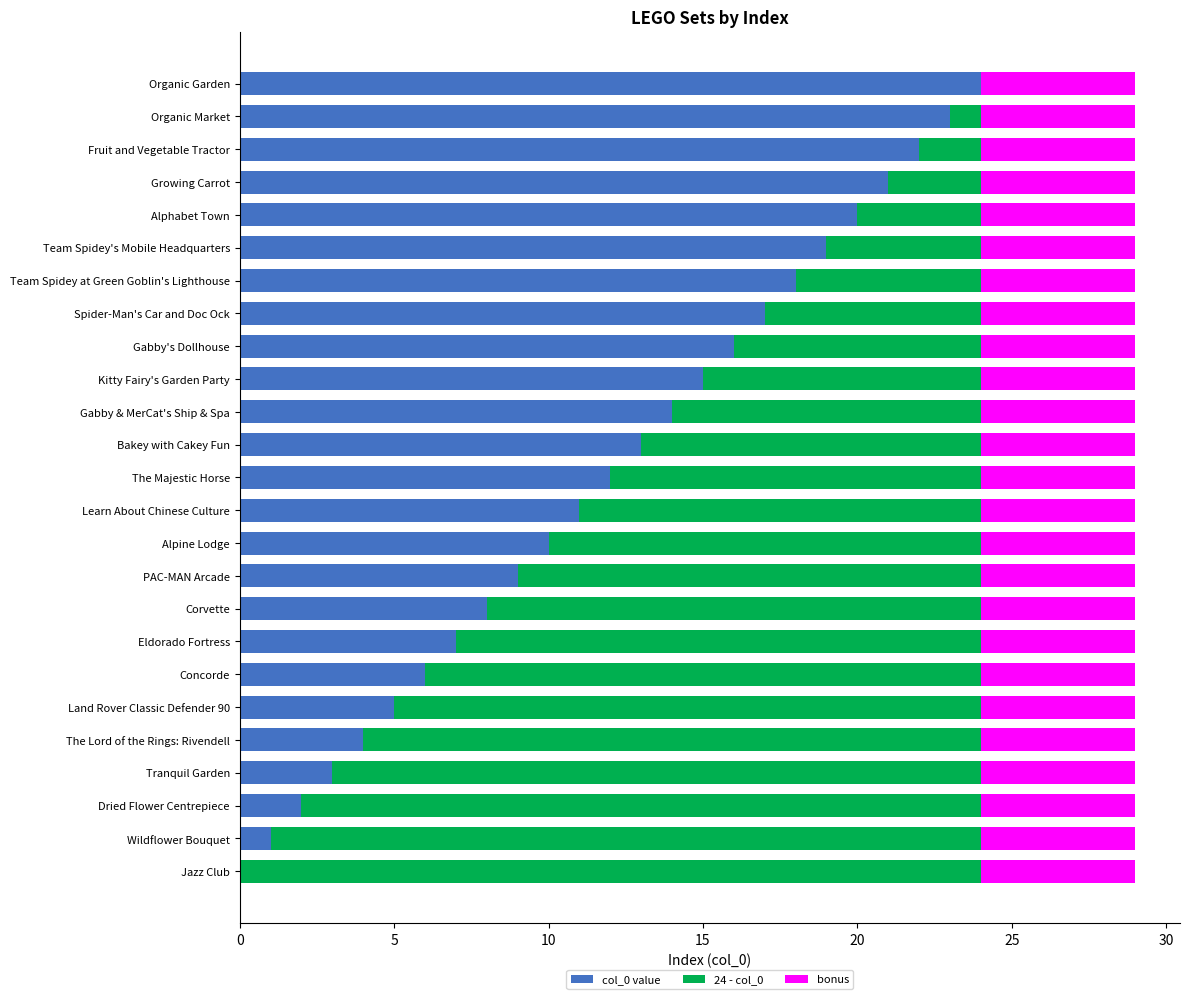

What is the total value across all series at Gabby's Dollhouse?

29